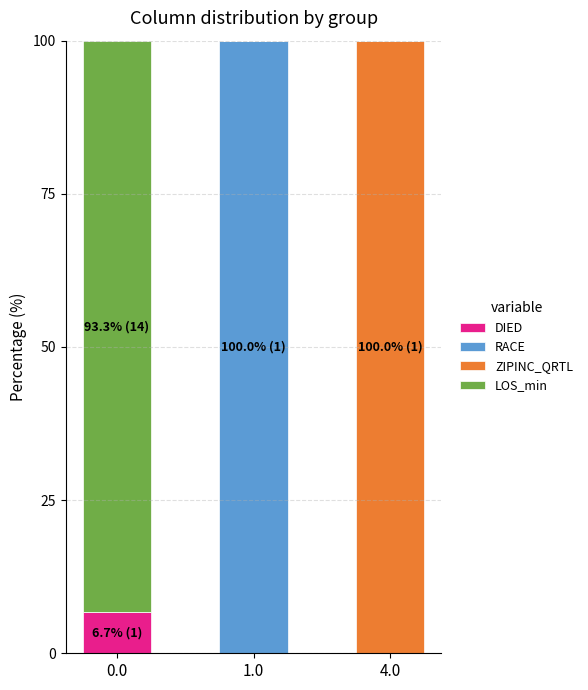

Is it true that DIED equals 0.0 at 4.0?

True